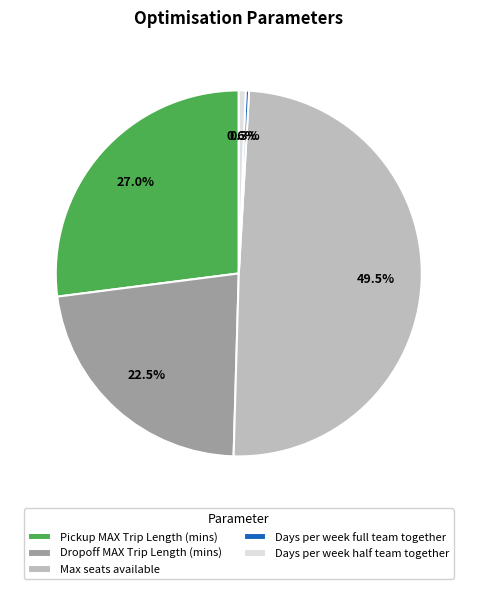

Is Pickup MAX Trip Length (mins) the majority of the pie?

No